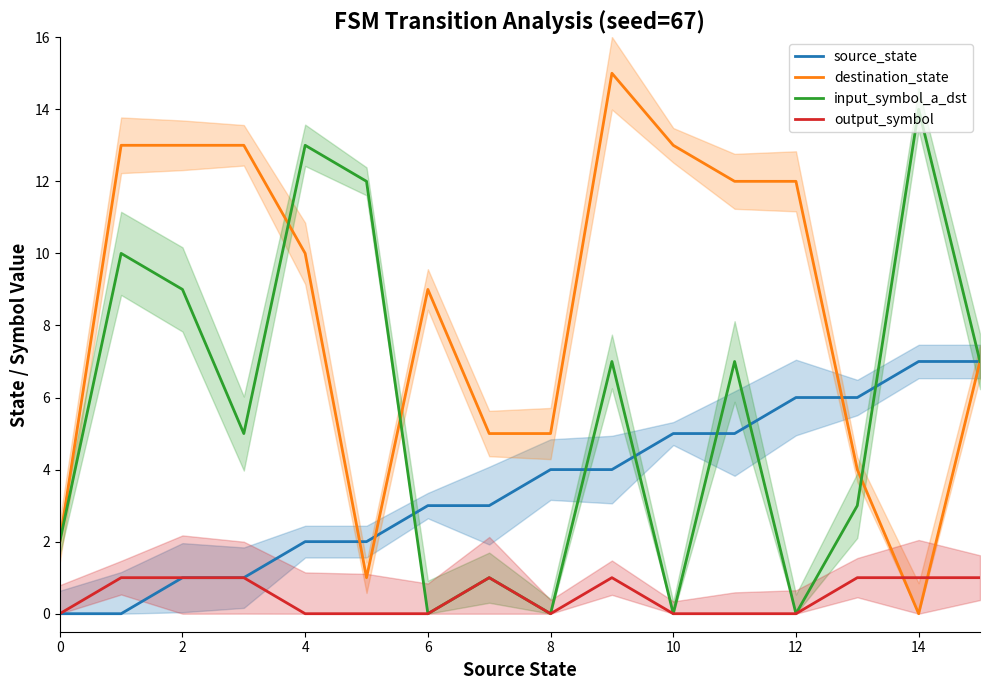

What is the maximum value for output_symbol?

1